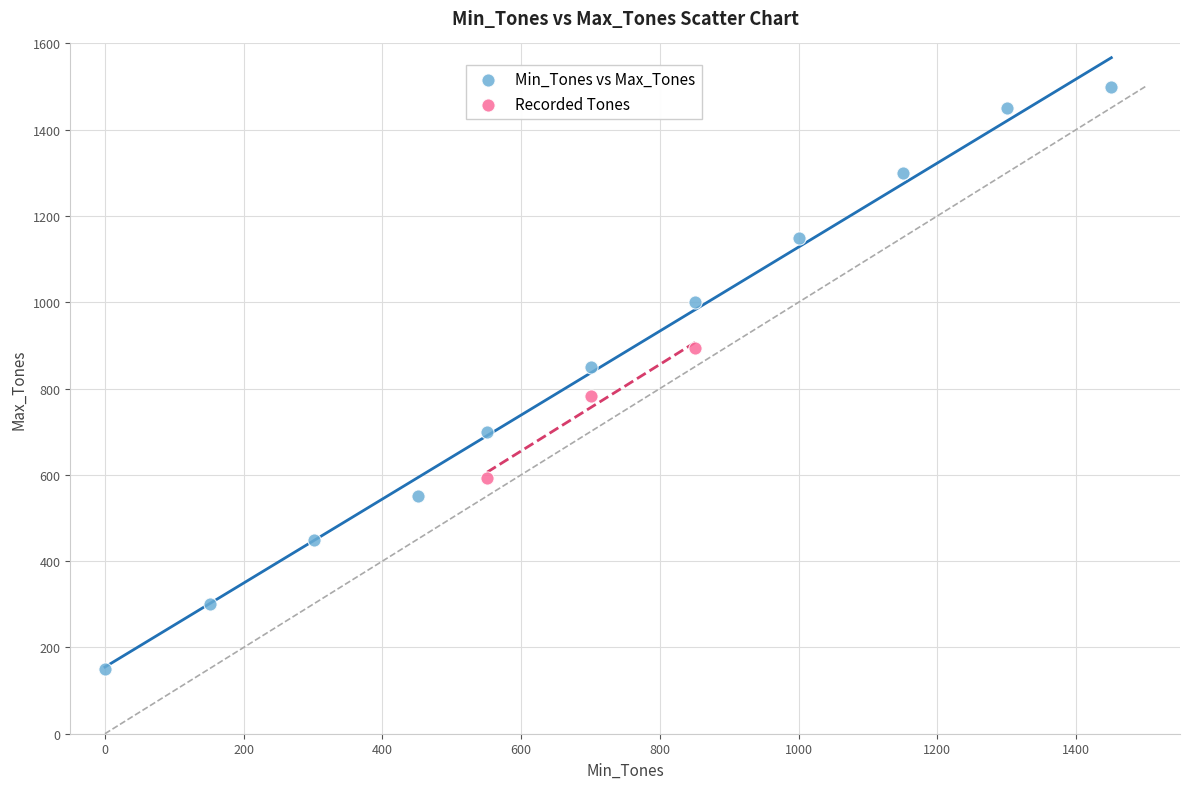

Which series has the widest spread of Y values?

Min_Tones vs Max_Tones